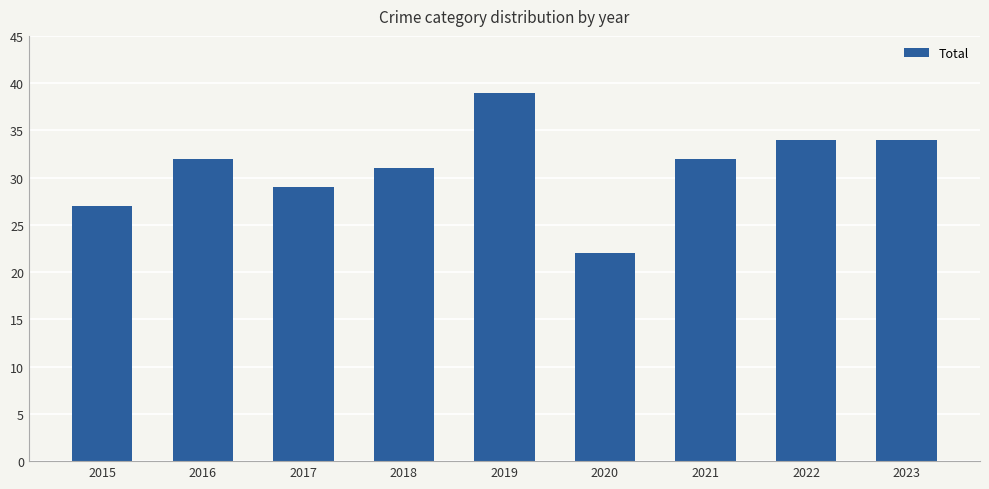

Approximately how many times larger is the value at 2018 compared to 2017?

1.1